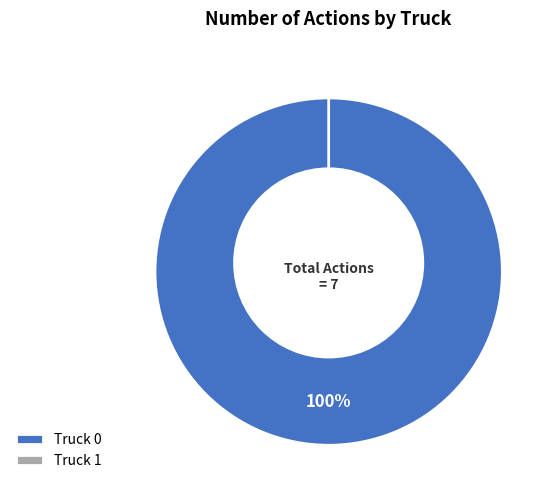

Rank the categories by value from lowest to highest.

Truck 1, Truck 0